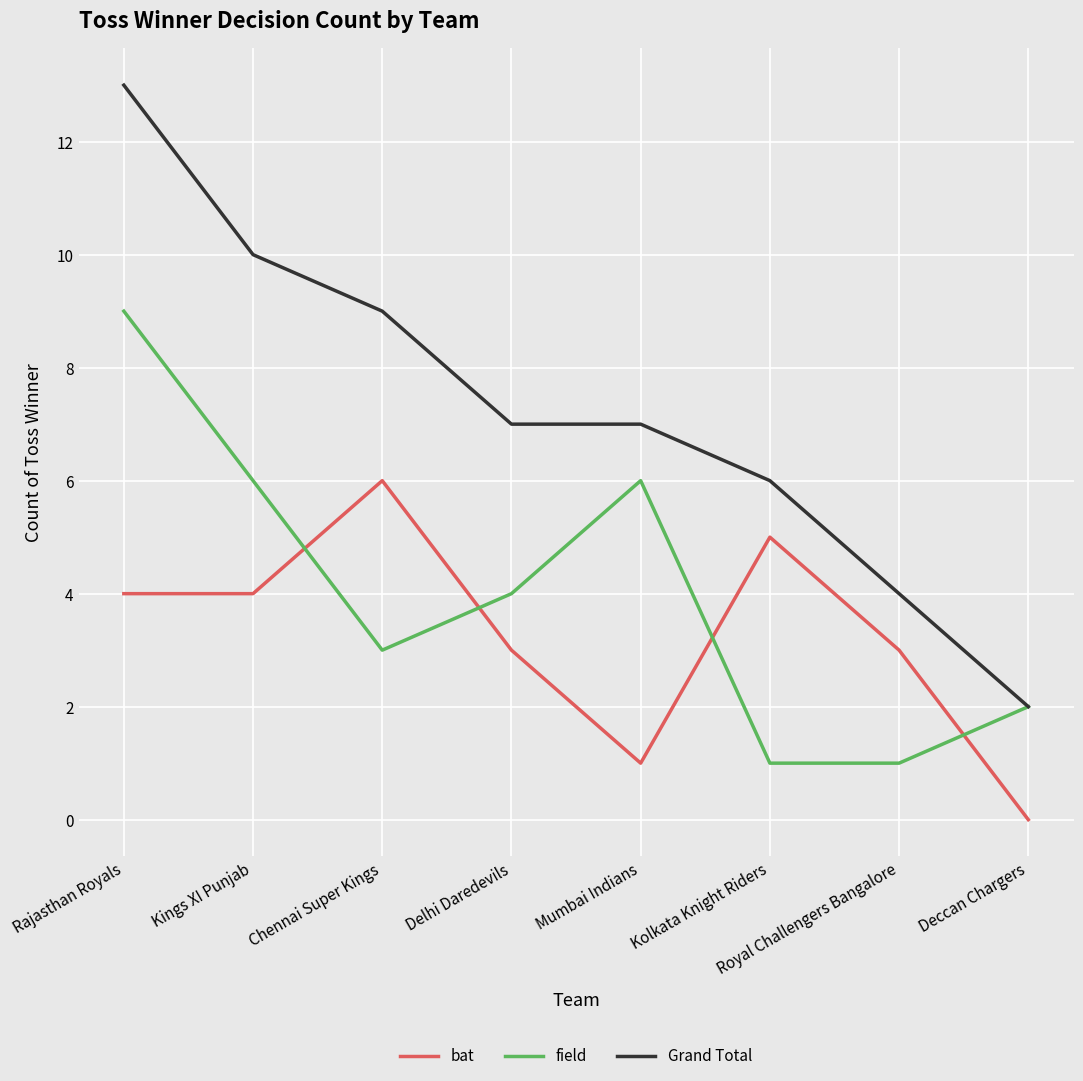

Read the Grand Total value at Mumbai Indians.

7